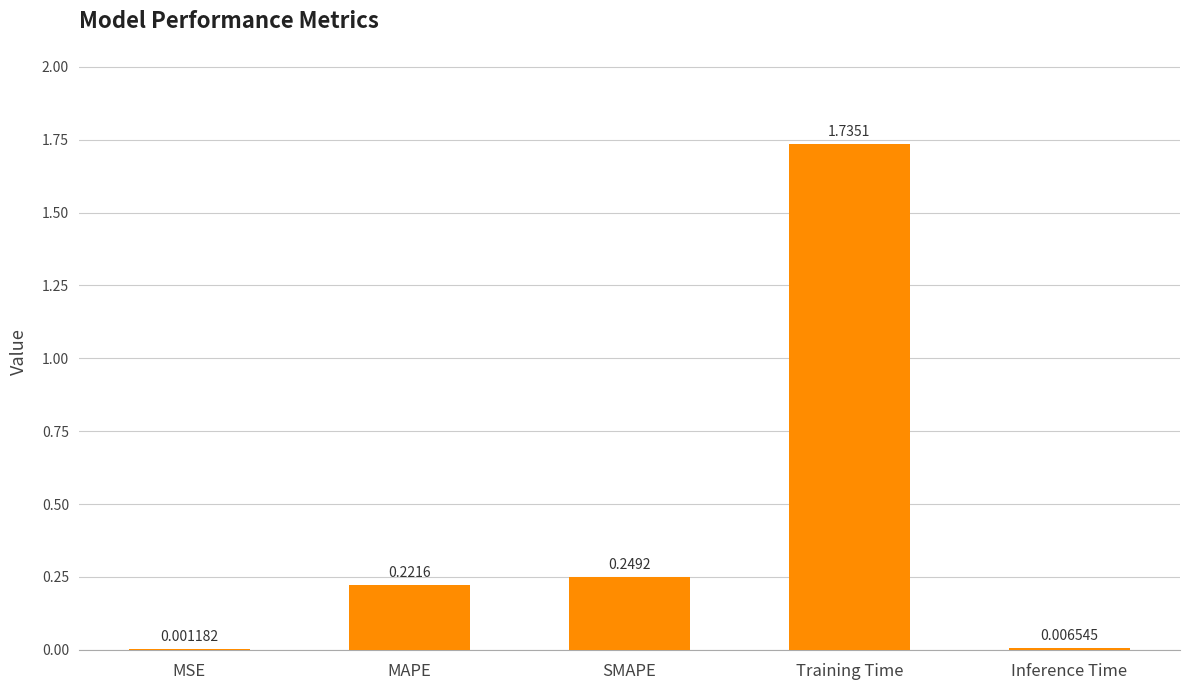

Between MAPE and SMAPE, which is larger?

SMAPE